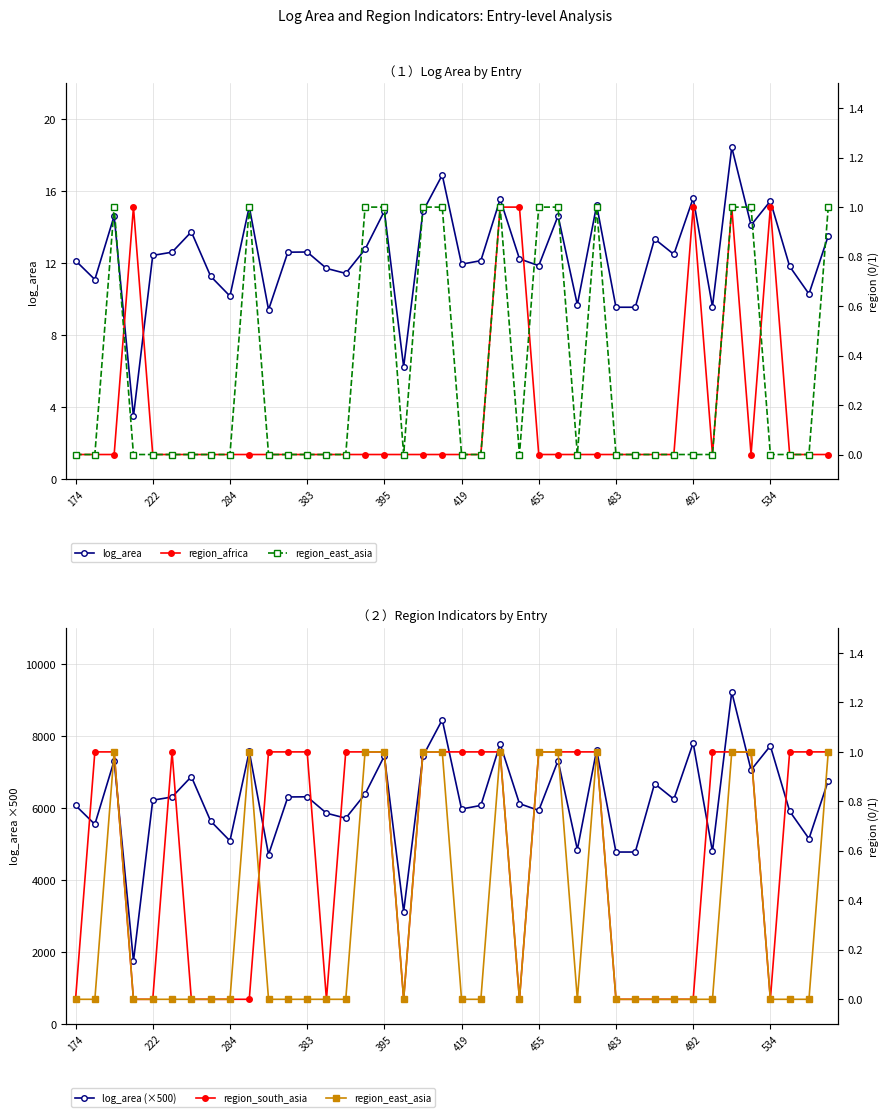

Is it true that log_area (×500) equals 4710.0 at 10?

True